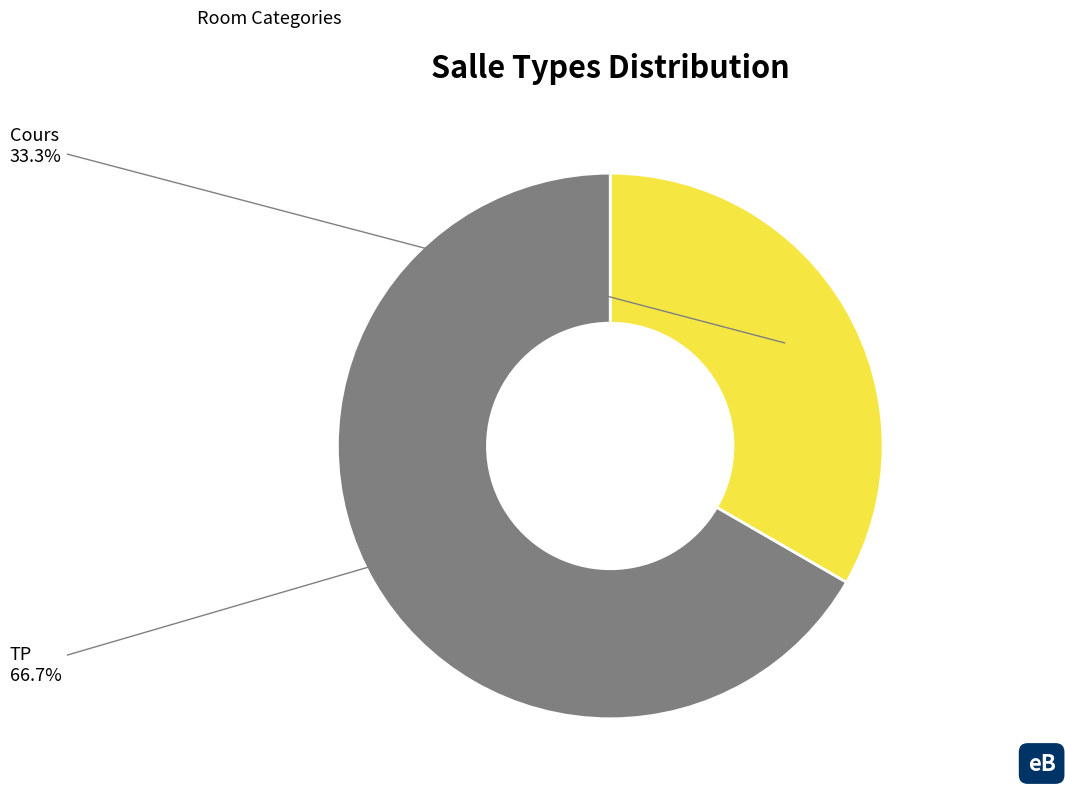

To the nearest percent, what portion does Cours represent?

33%